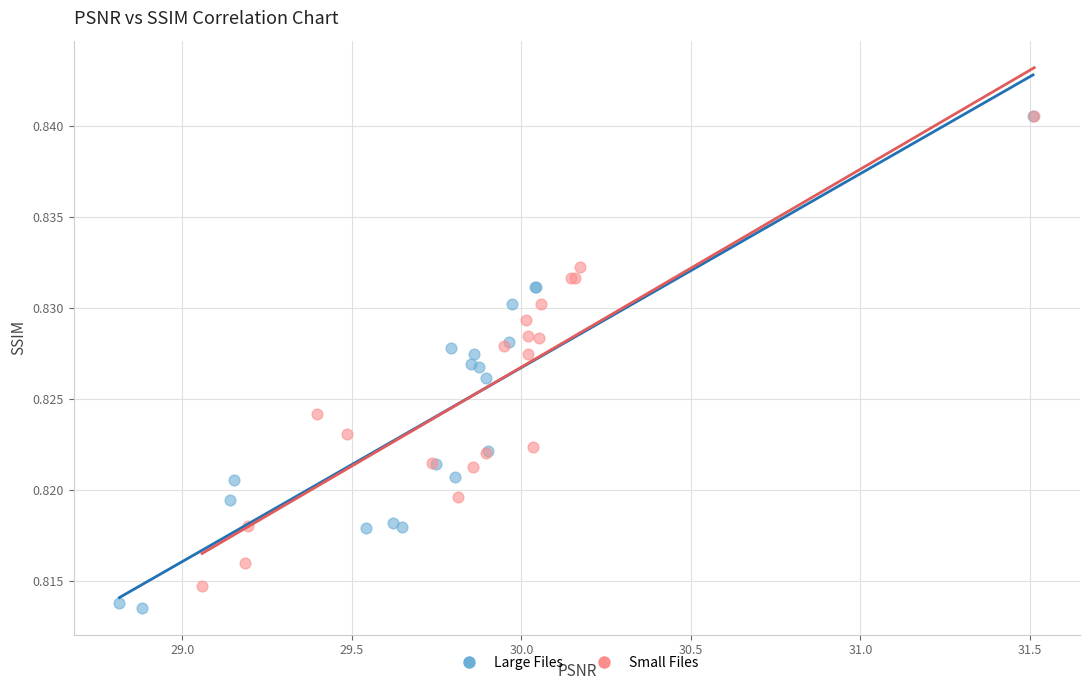

Which series reaches the minimum Y coordinate?

Large Files